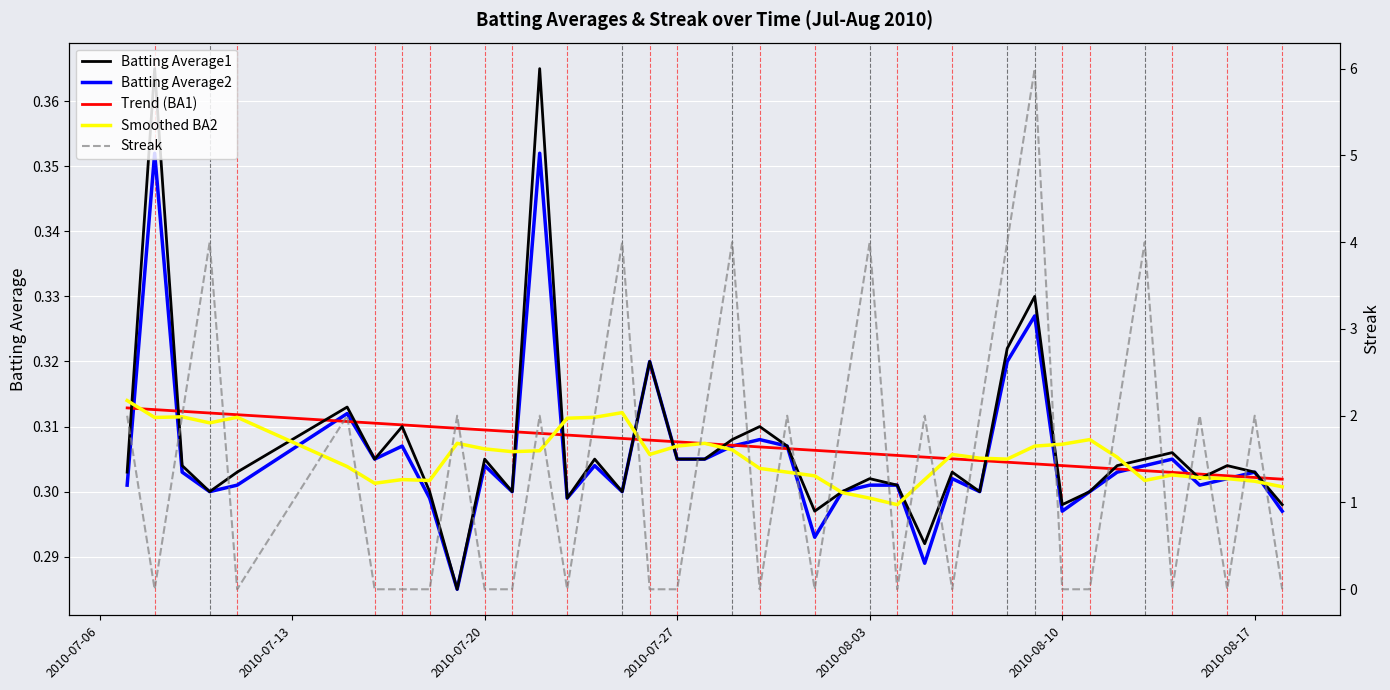

After their last crossing, which series has the higher values: Smoothed BA2 or Batting Average2?

Smoothed BA2